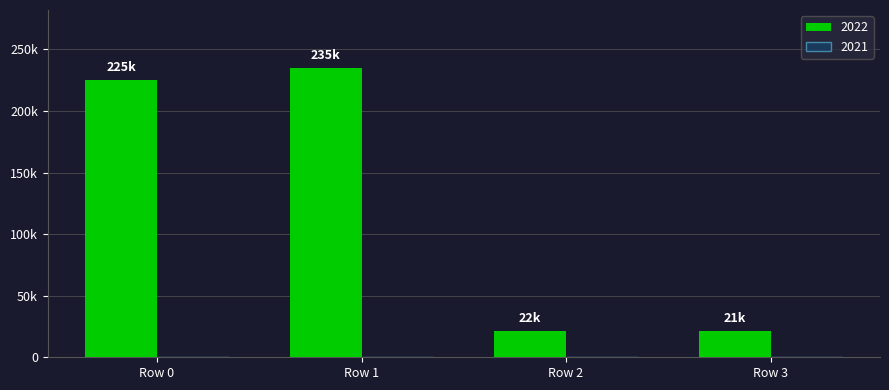

What is the maximum value shown in the chart?

235062.3